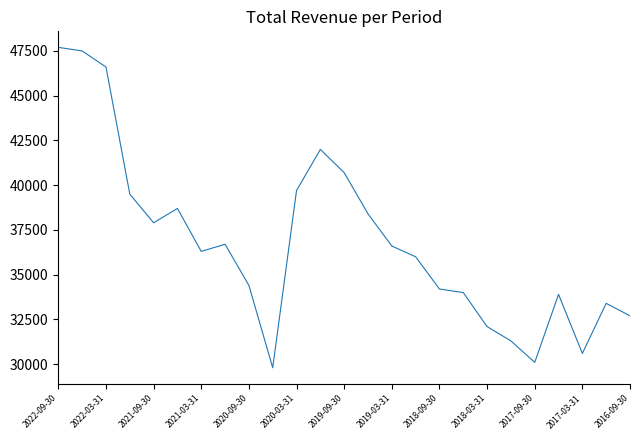

What is the maximum value shown in the chart?

47700